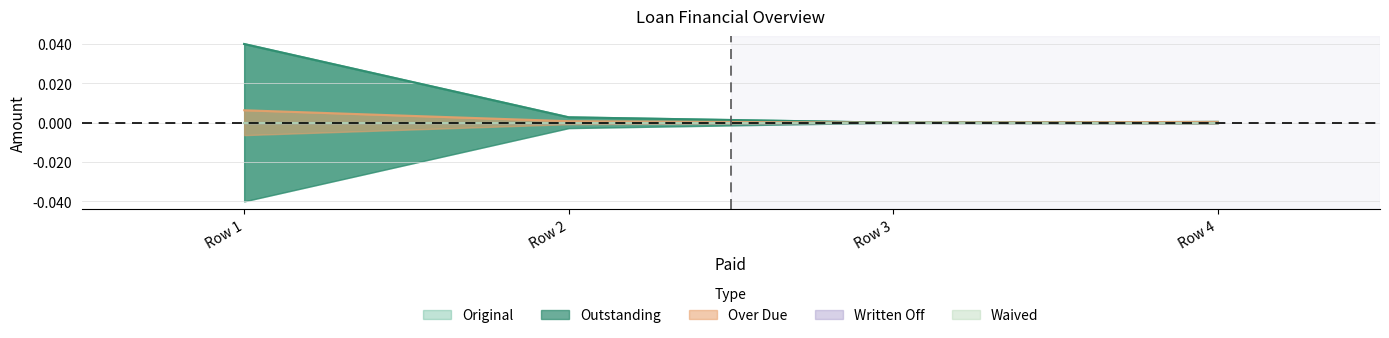

True or false: Over Due has more than 0 interior local peaks.

False